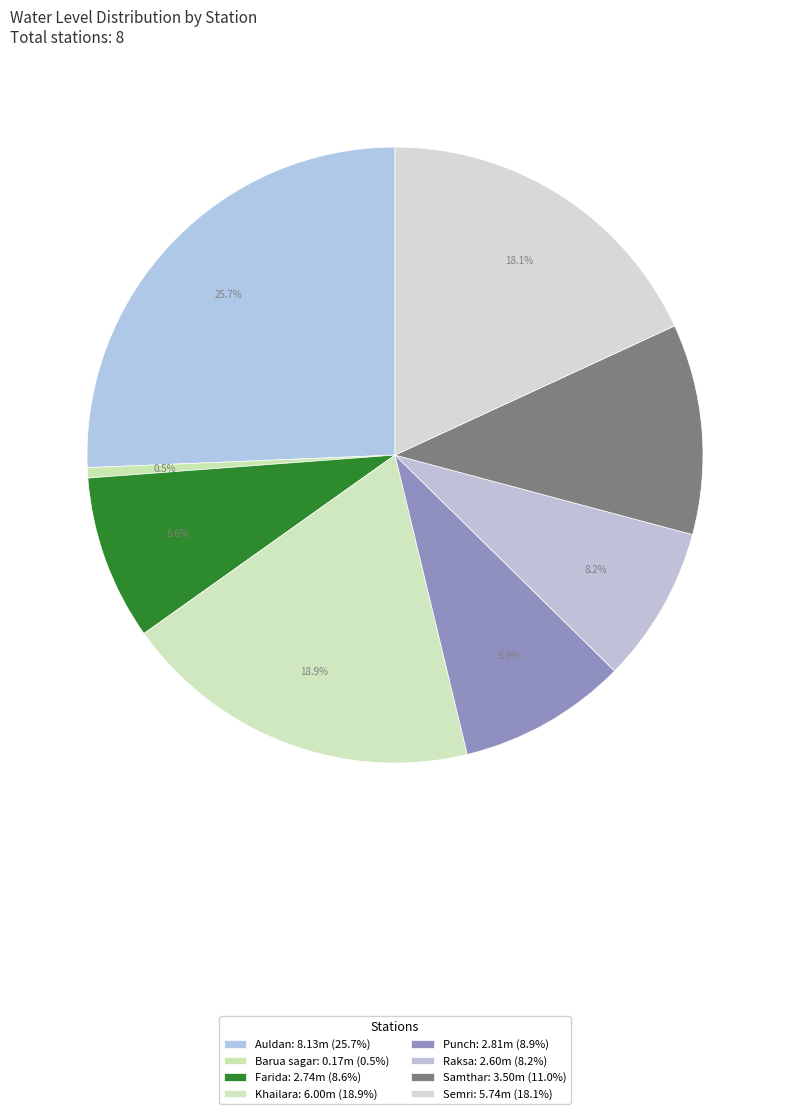

How many slices are in this pie chart?

8